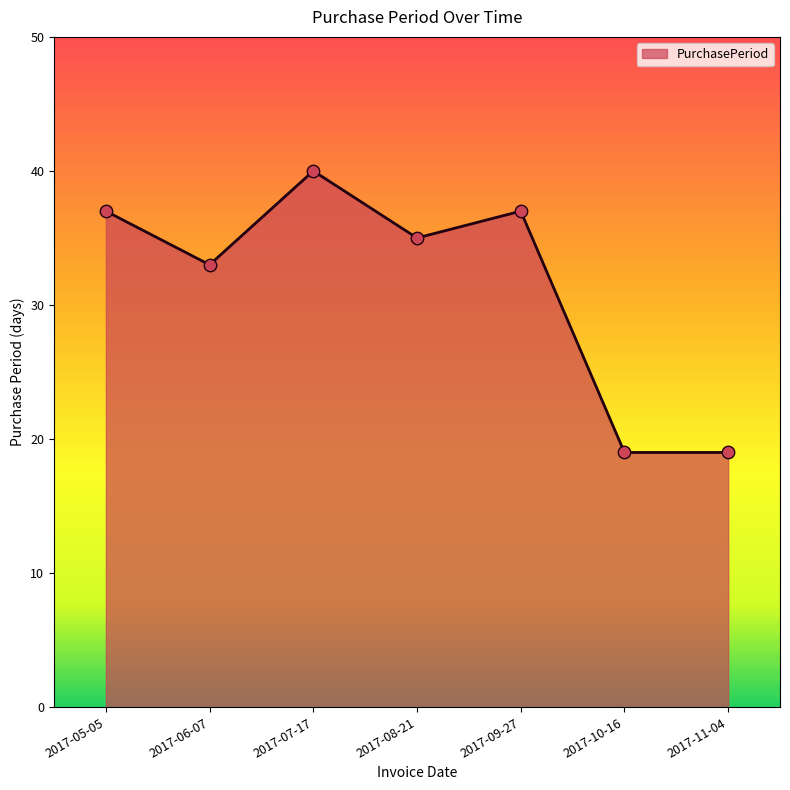

What is the change in value from 2017-07-17 to 2017-09-27?

-3